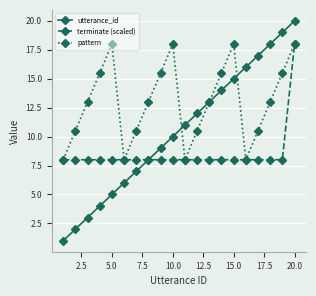

What is the sum of all pattern values?

260.0